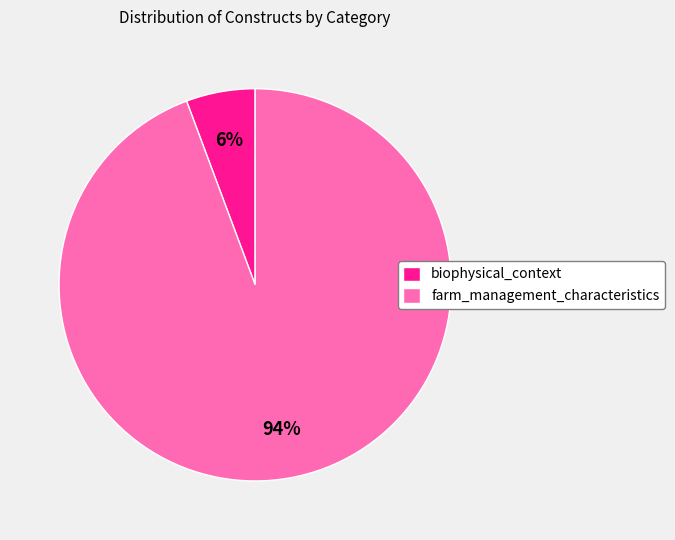

Is the sum of farm_management_characteristics and biophysical_context greater than half?

Yes